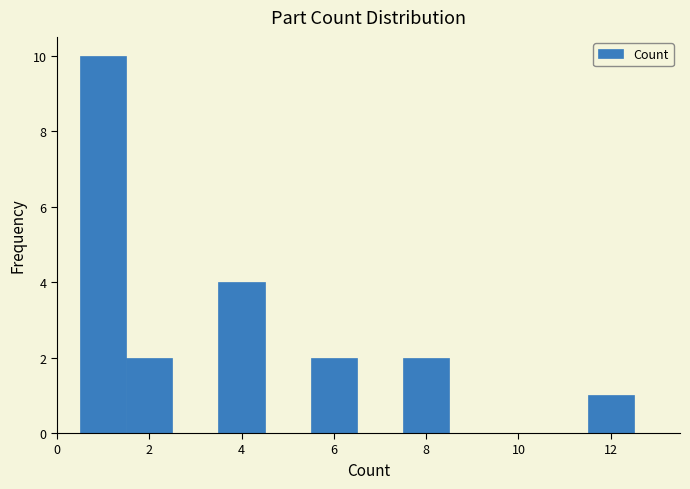

Over which range of the x-axis is the bar tallest?

0.5 to 1.5